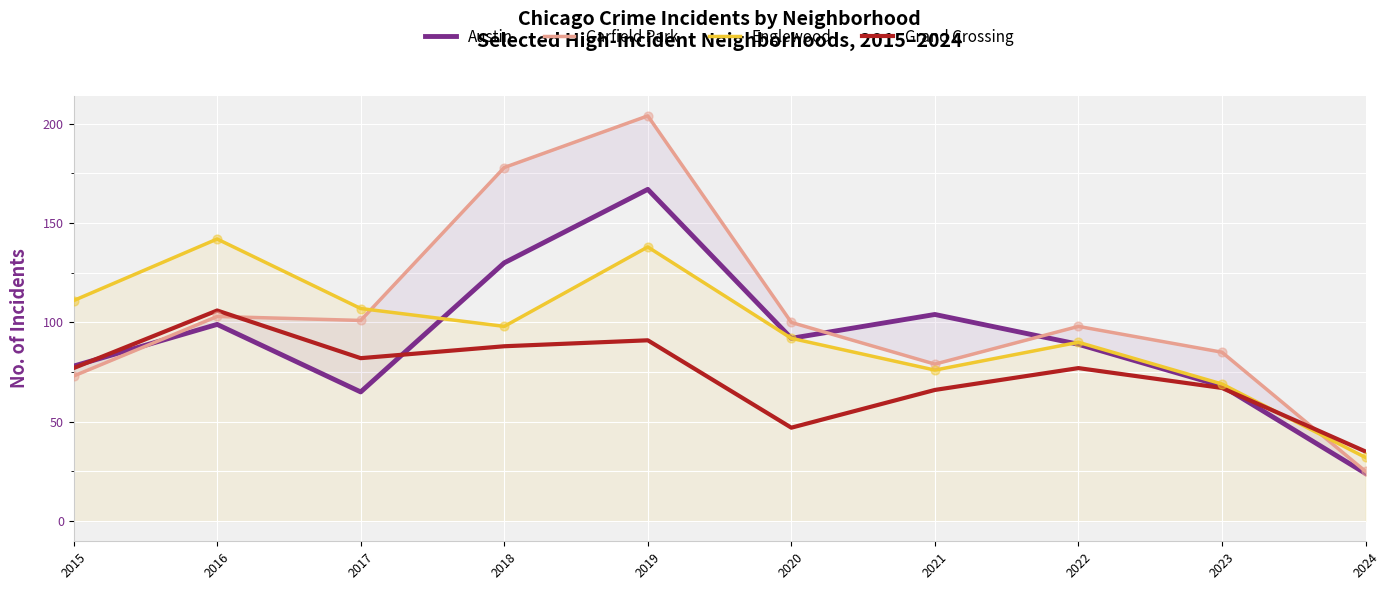

Is the value of Austin at 2020 greater than the value of Grand Crossing at 2016?

No